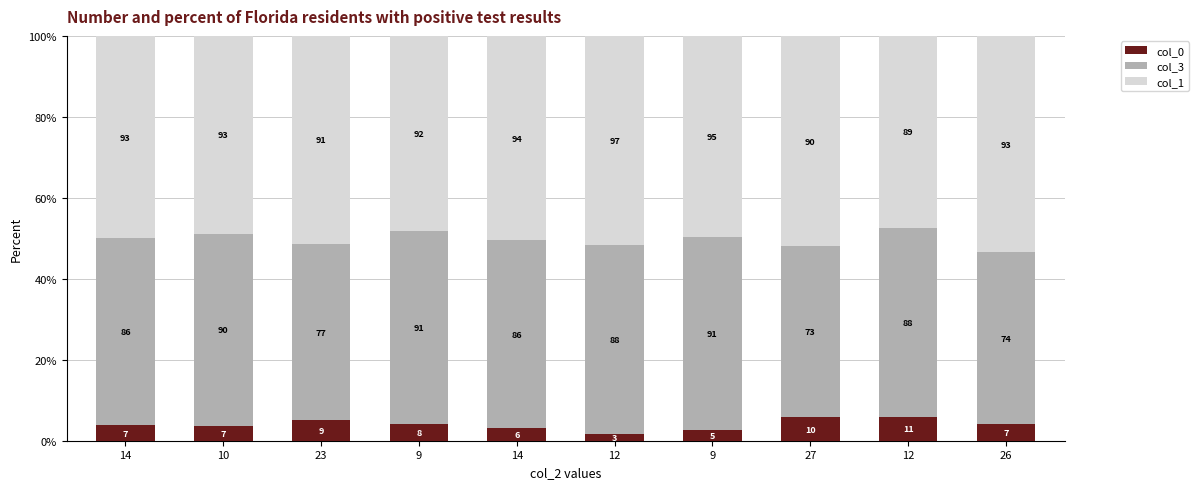

True or false: col_0 has a value of 3.7 at 10.

True